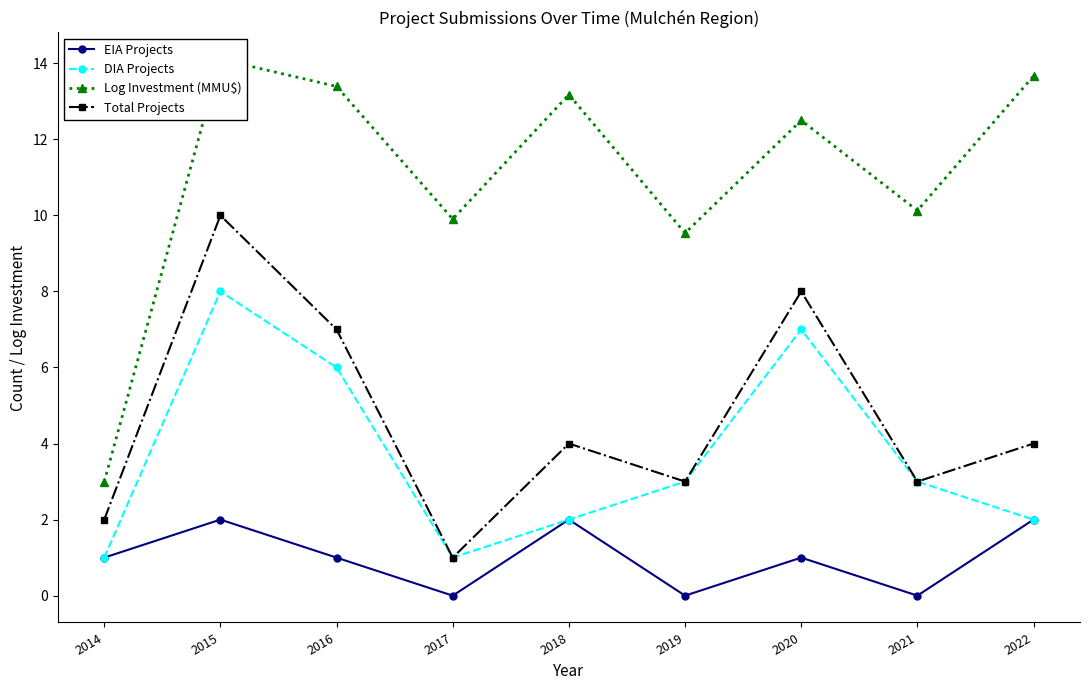

What is the sum of the DIA Projects values at 2017 and 2018?

3